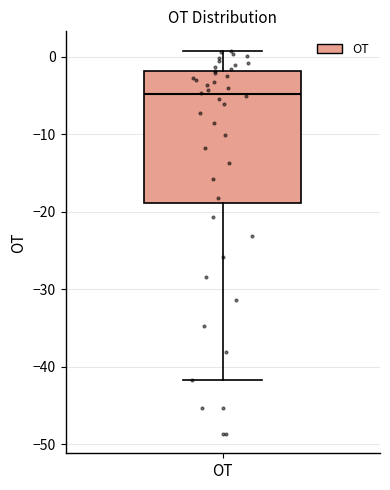

Where does the lower whisker of the box for OT end on the y-axis? The values are not printed on the chart, so give them approximately, as read against the axis.

-42